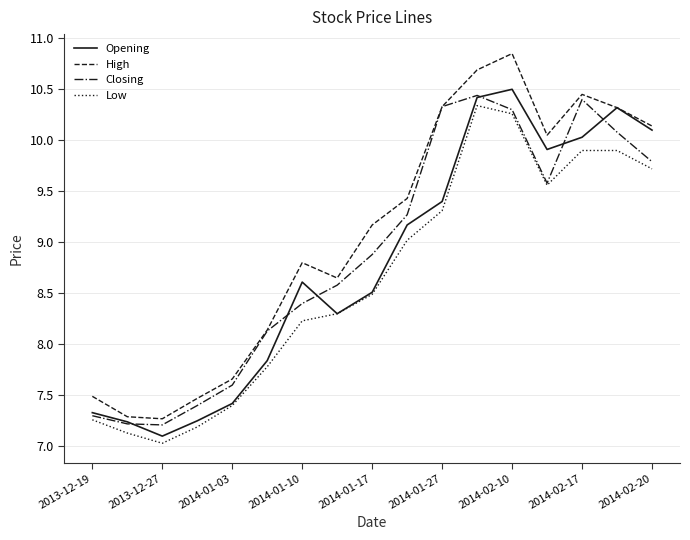

Which series has the largest total across all categories?

High